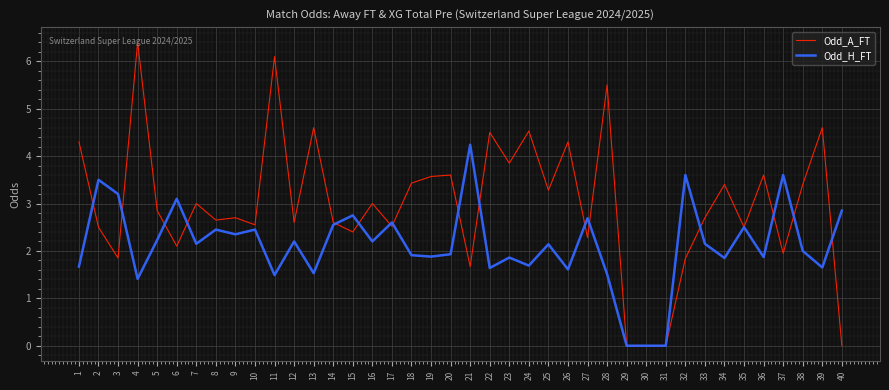

List the series in order of their peak value, lowest first.

Odd_H_FT, Odd_A_FT